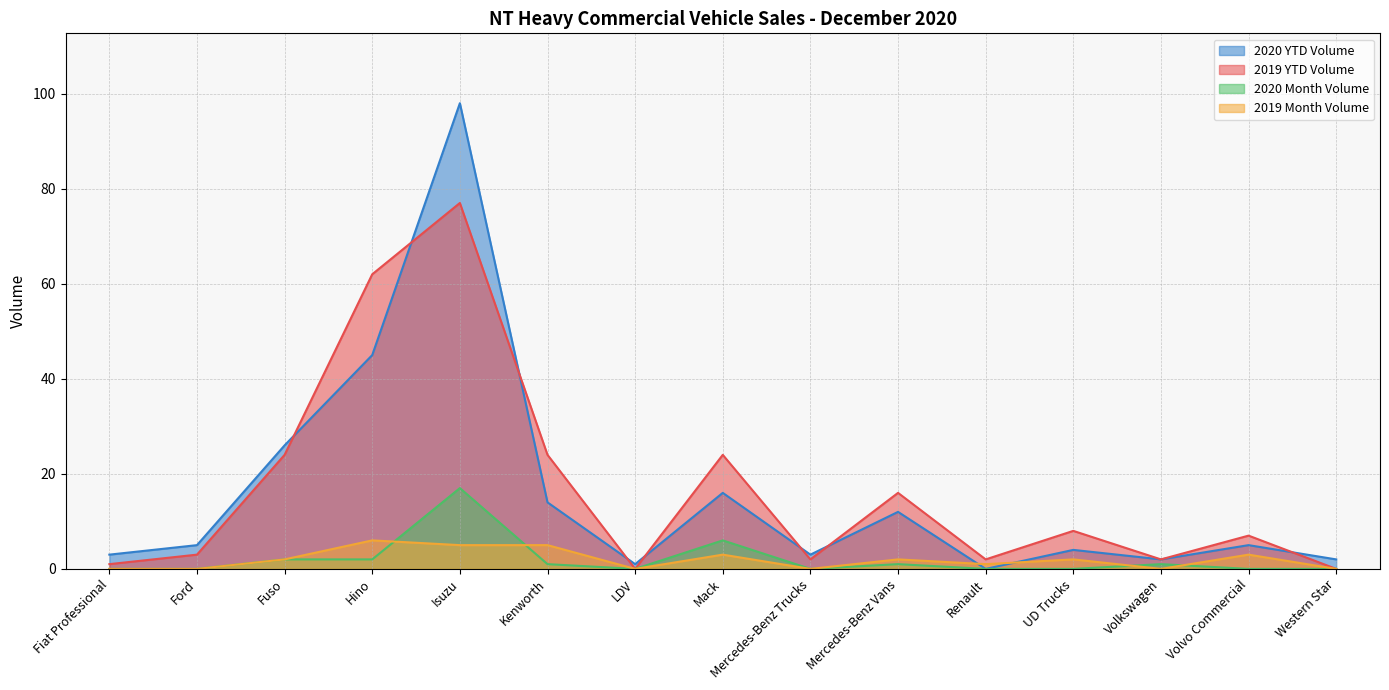

What are all the series names shown in the legend?

2020 YTD Volume, 2019 YTD Volume, 2020 Month Volume, 2019 Month Volume